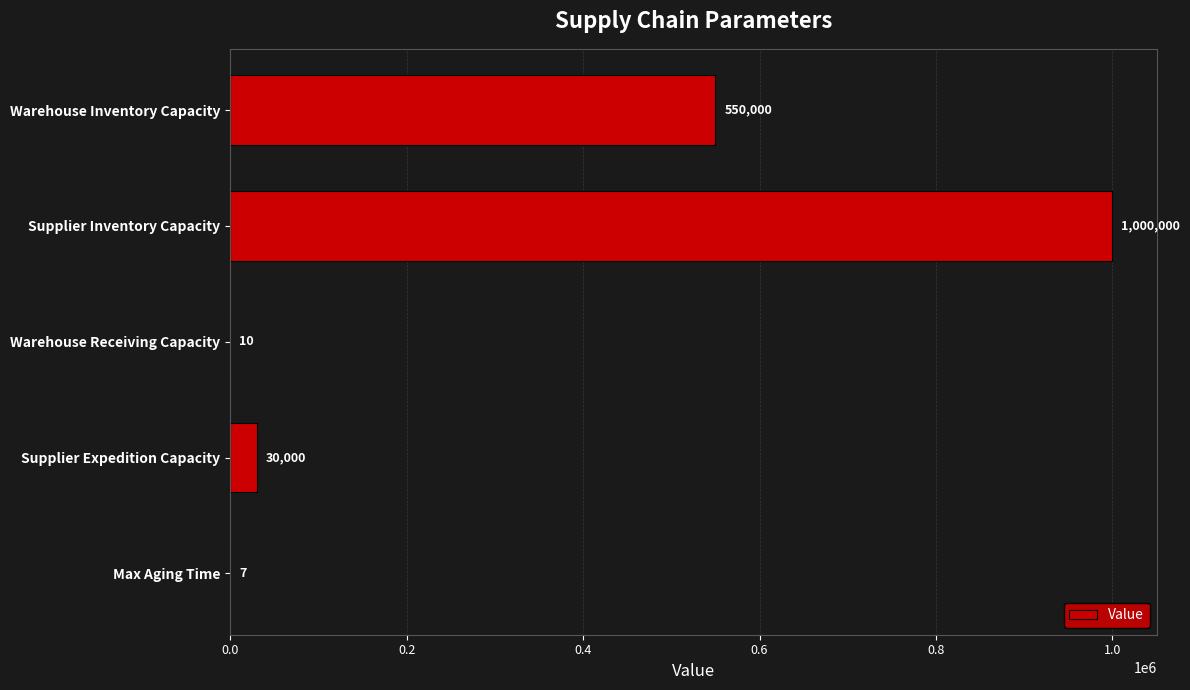

What is the average value?

316003